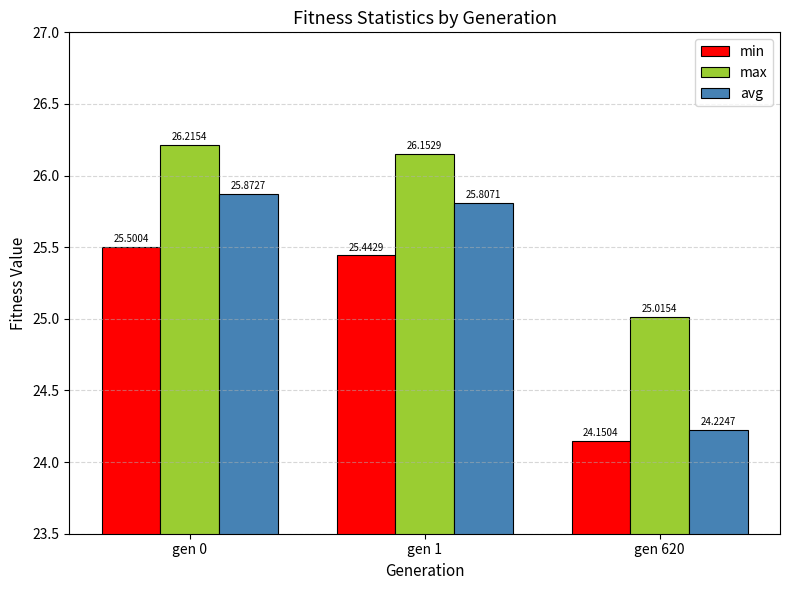

Are the bars grouped side by side (vs. stacked)?

Yes